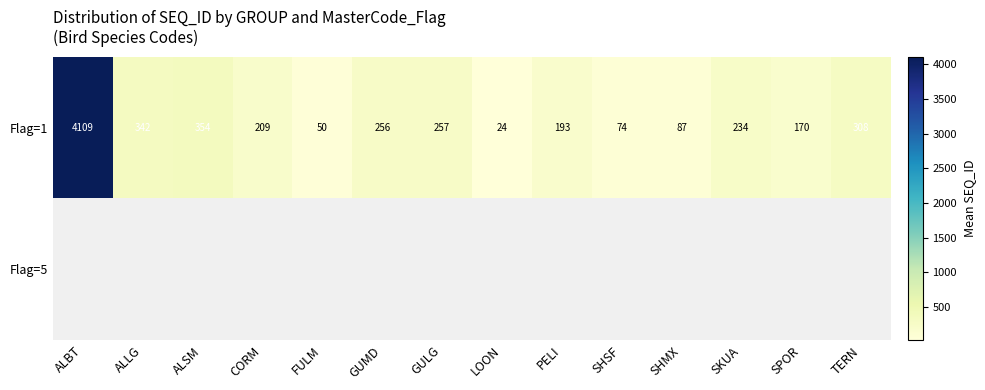

Count the number of categories in the chart.

14